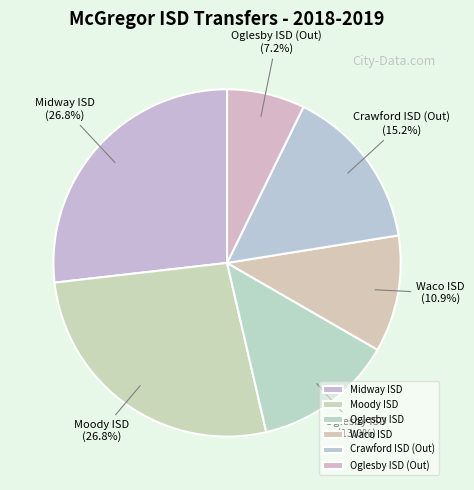

Is there a majority slice in this chart?

No